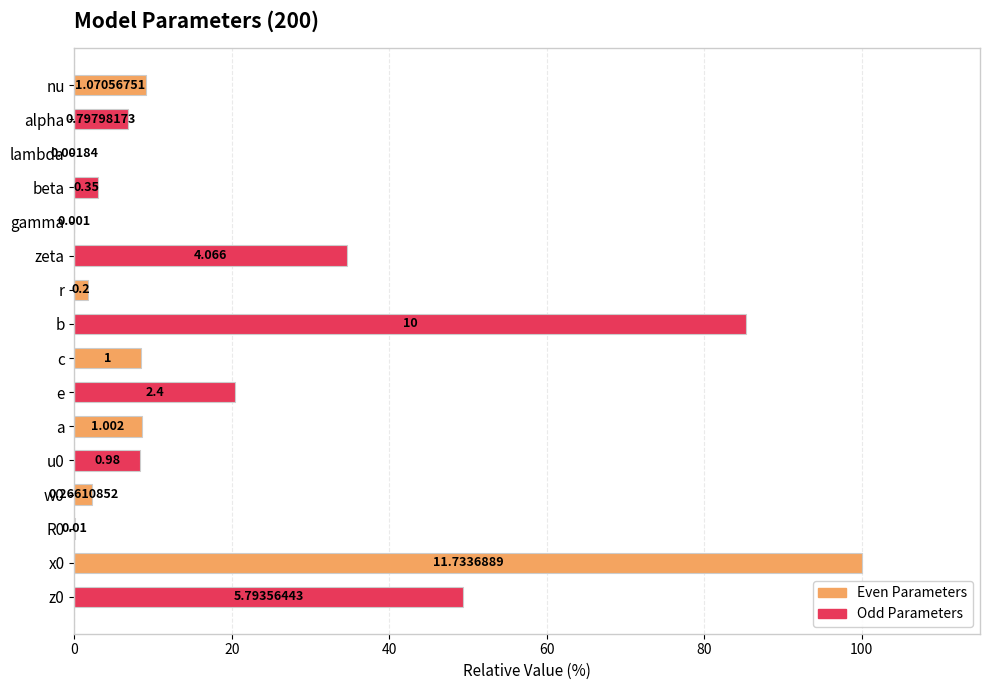

Count the number of values greater than 8.

9